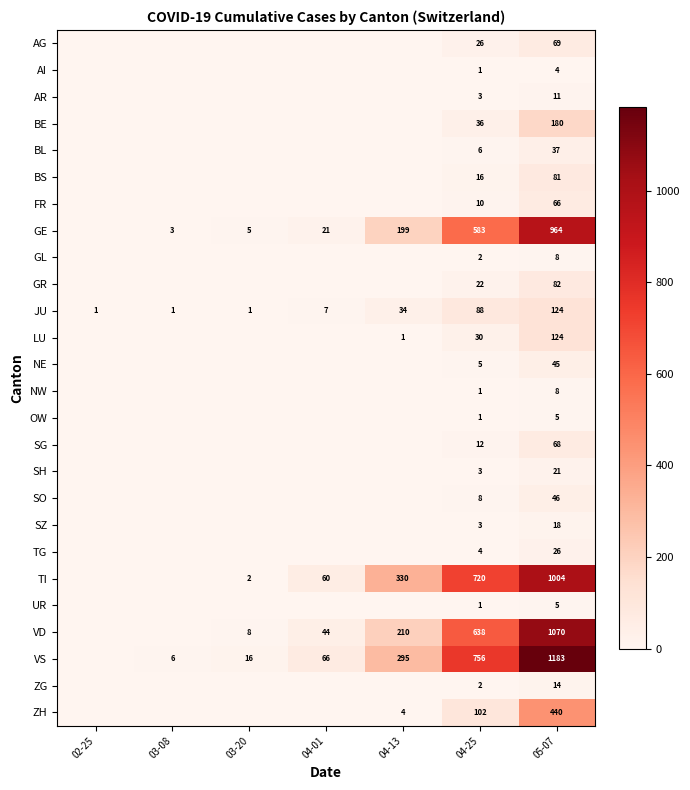

What is the difference between the highest and lowest values at 03-20?

16